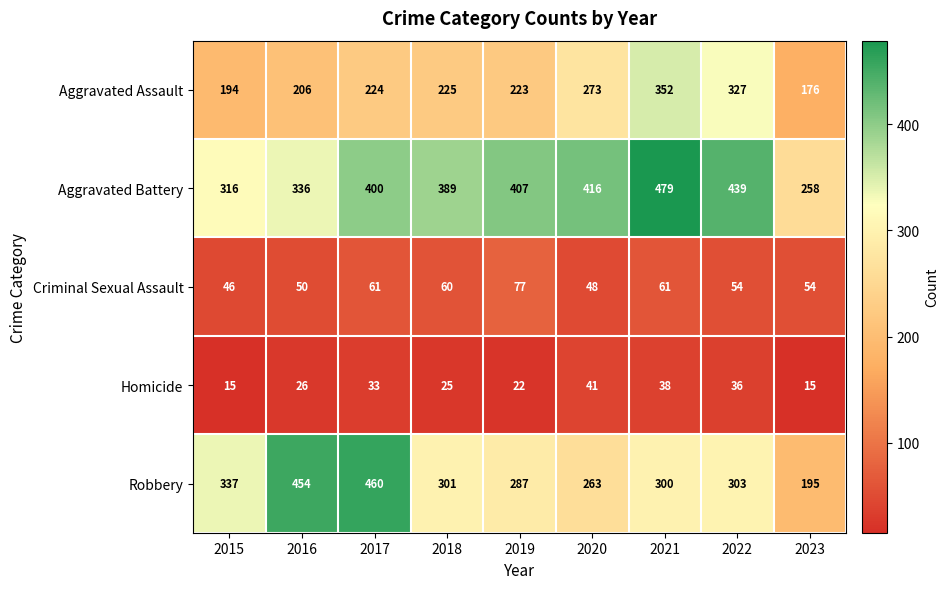

At which label is Homicide closest to 28?

2016